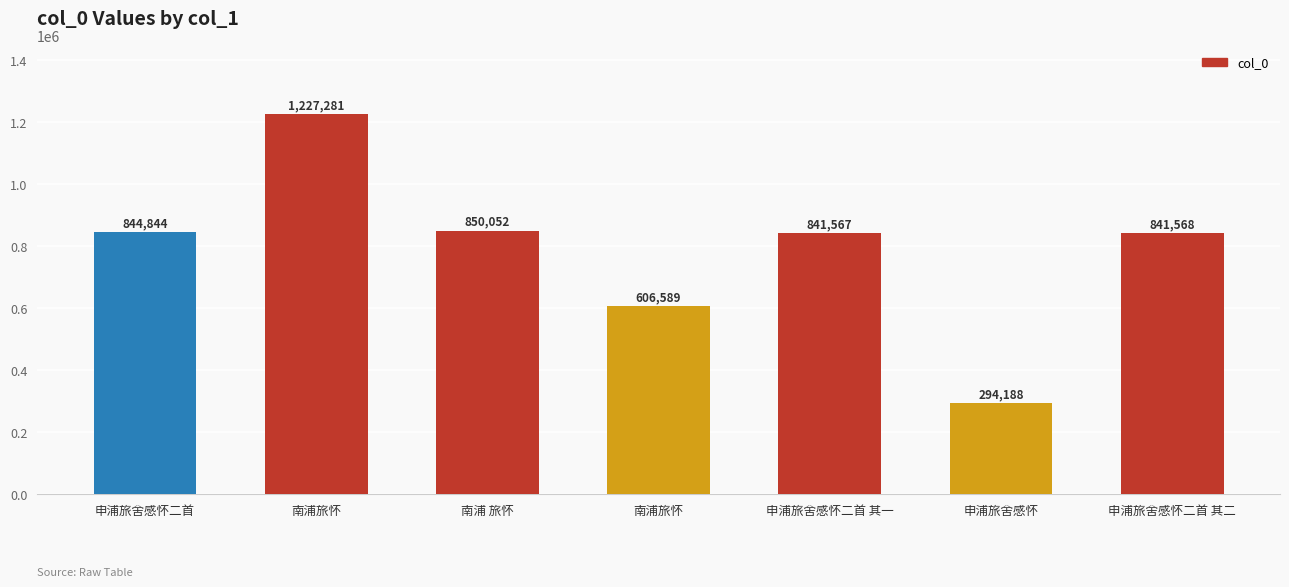

At which category does the chart reach its peak across all series?

南浦旅怀